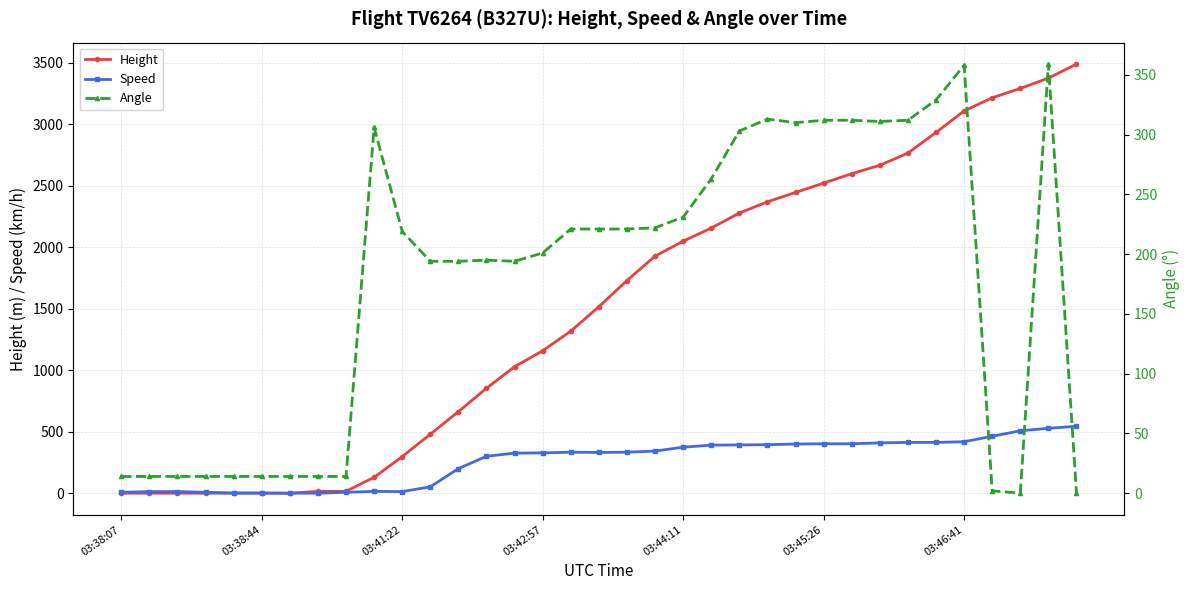

What is the highest value of the Speed series?

544.5